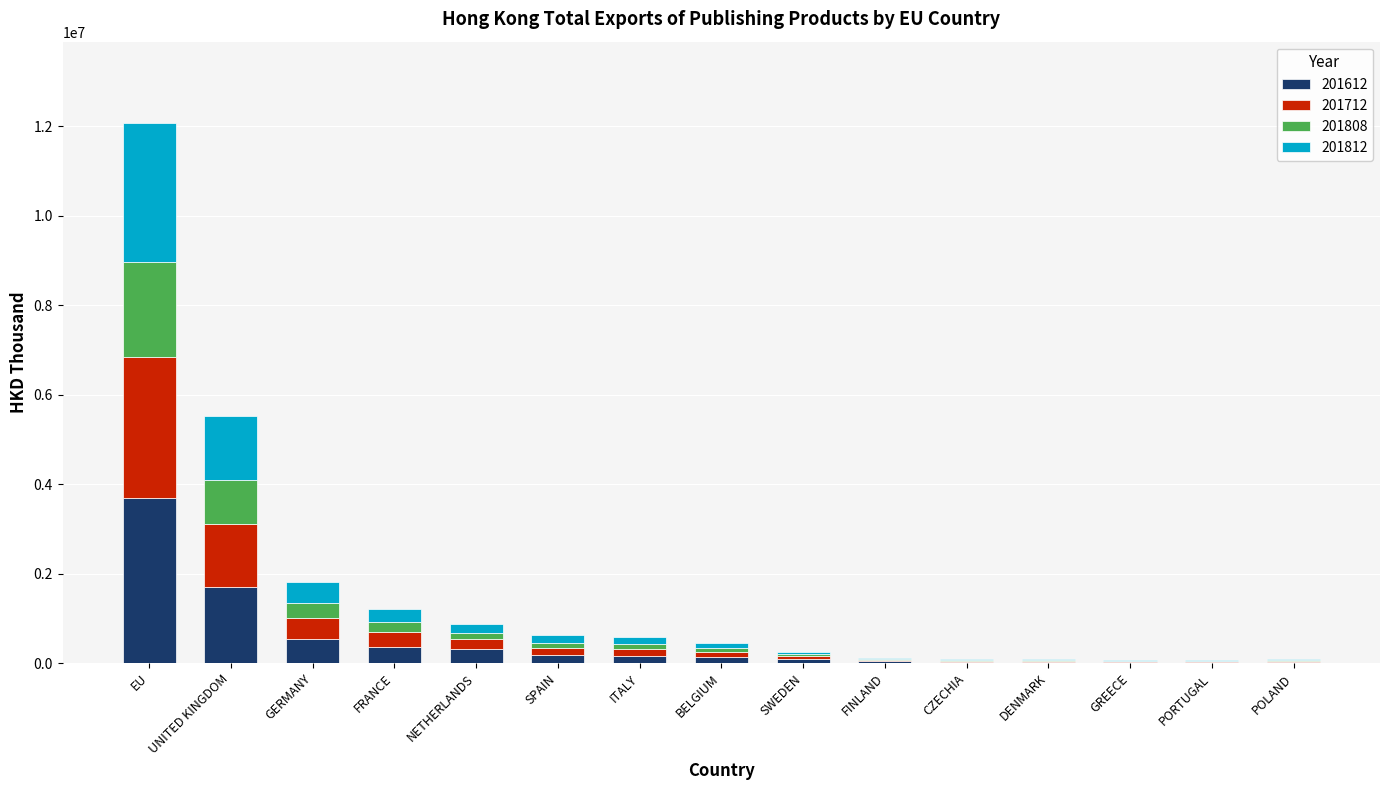

How many values in the 201612 series exceed 130205?

8